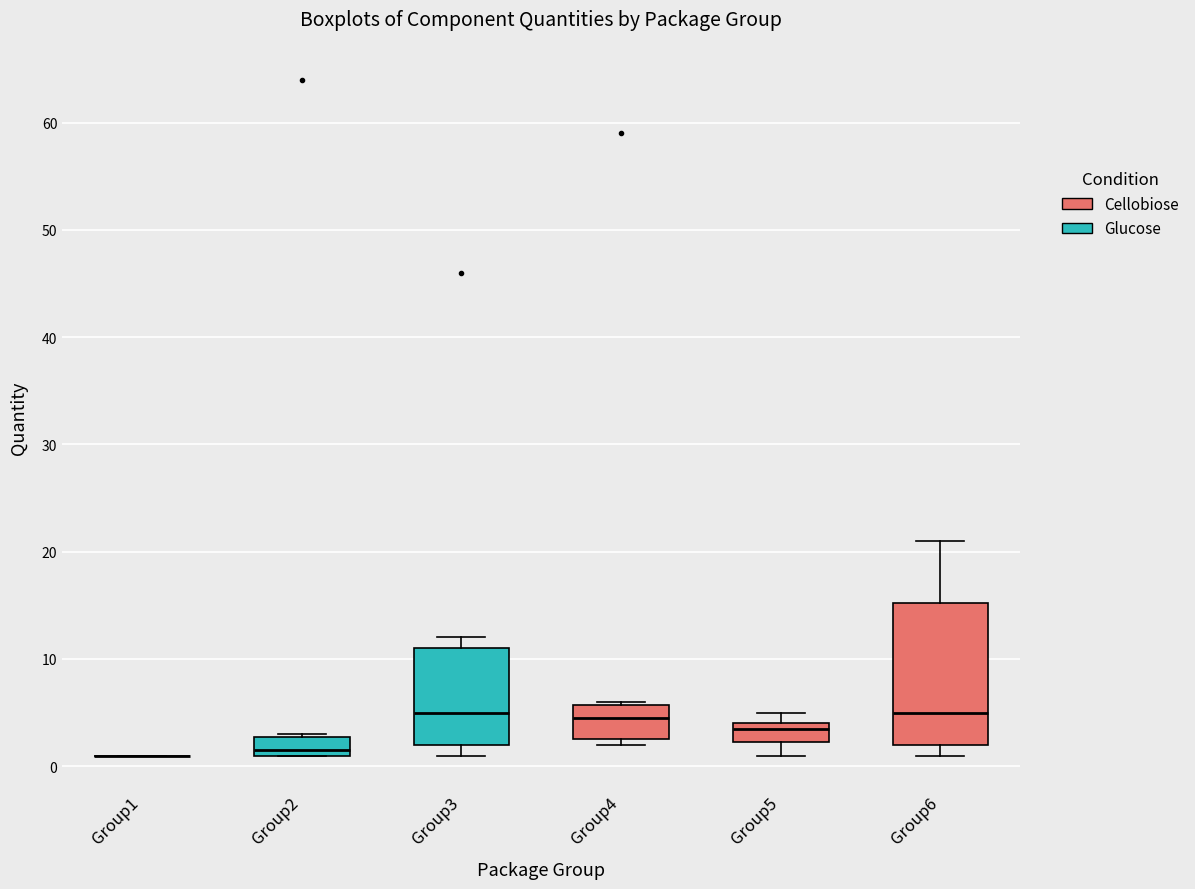

Which box is the tallest, from its lower edge to its upper edge?

Group6